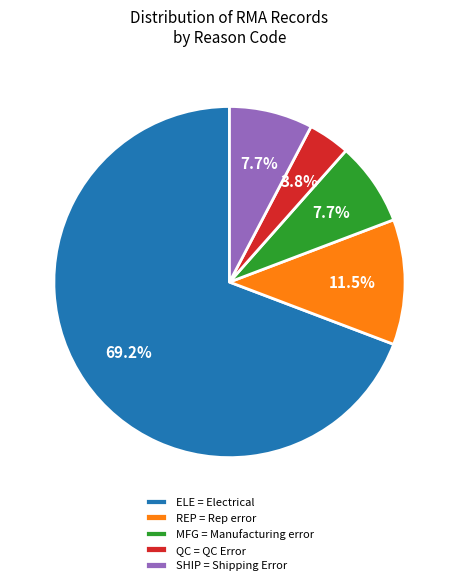

Which category accounts for the majority?

ELE = Electrical